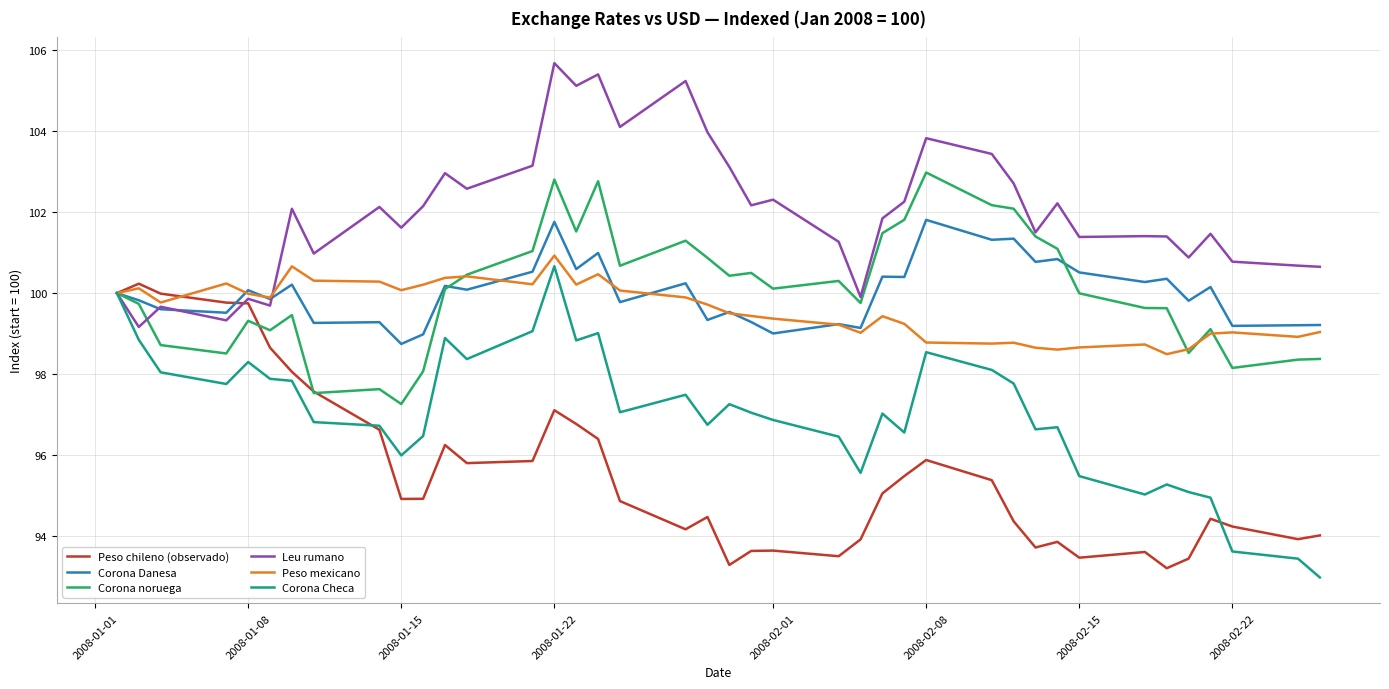

Which series has the largest total across all categories?

Leu rumano